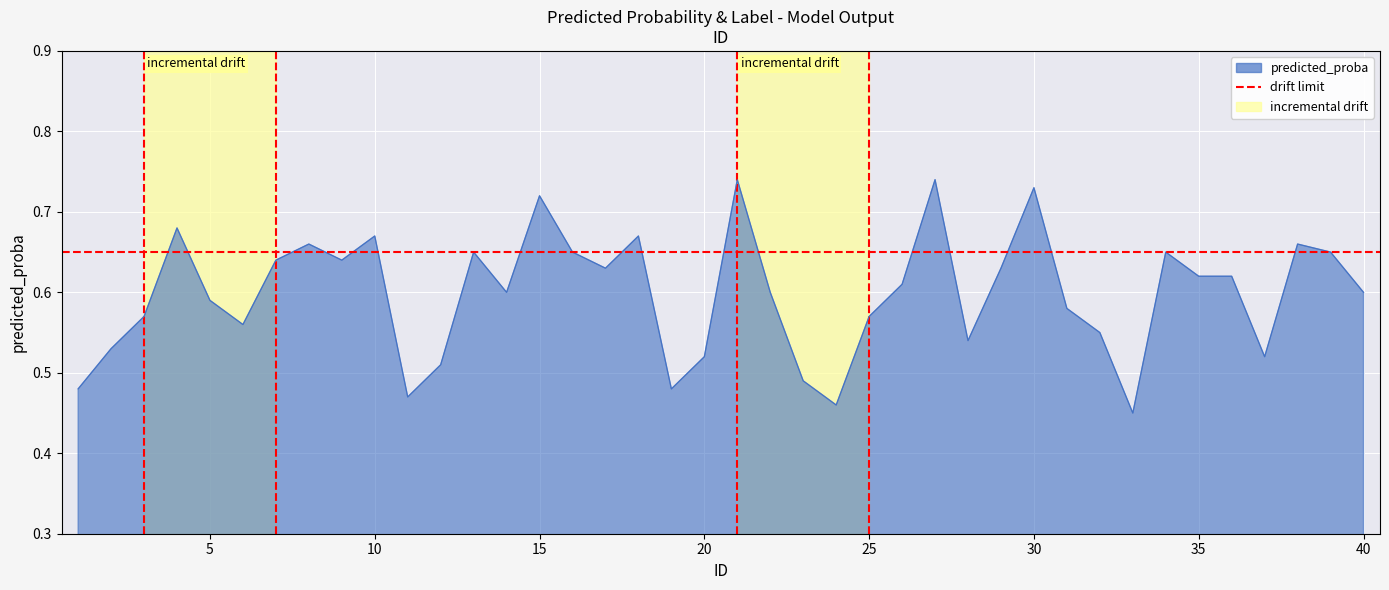

The value at 34 is 0.7. True or false?

True